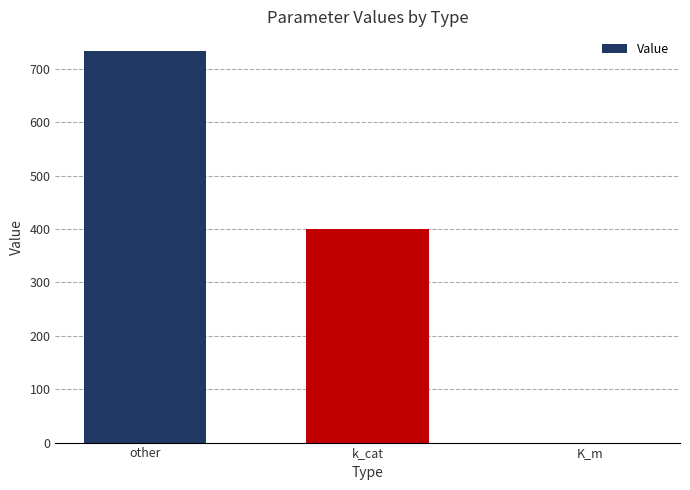

What is the sum of all values?

1134.2